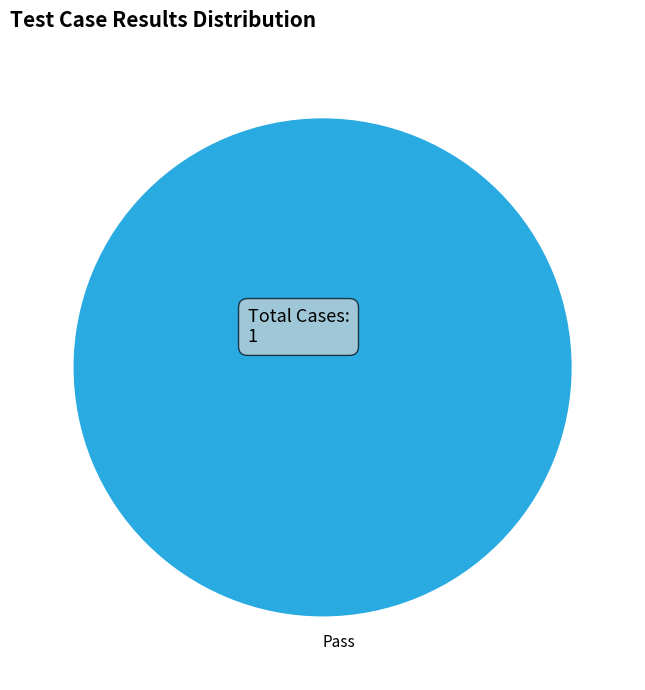

Count the number of slices in the pie.

1